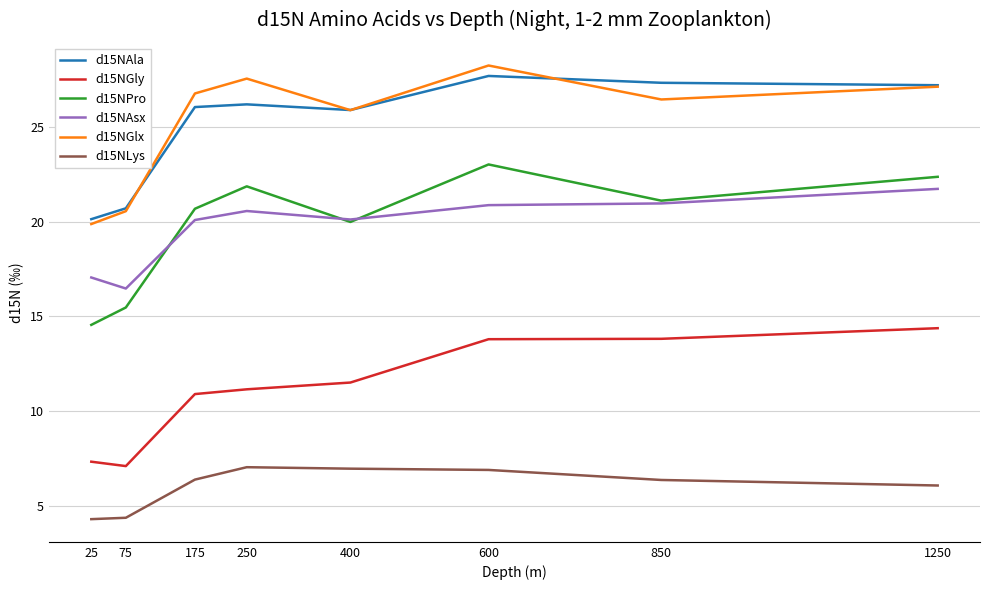

What is the approximate value of d15NLys at 75?

4.4